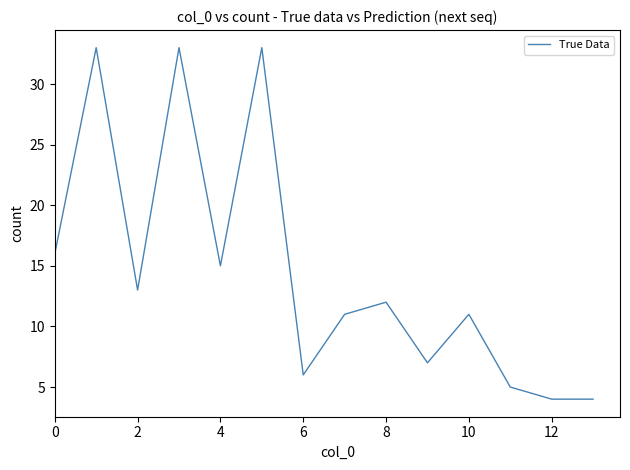

What is the smallest value displayed?

4